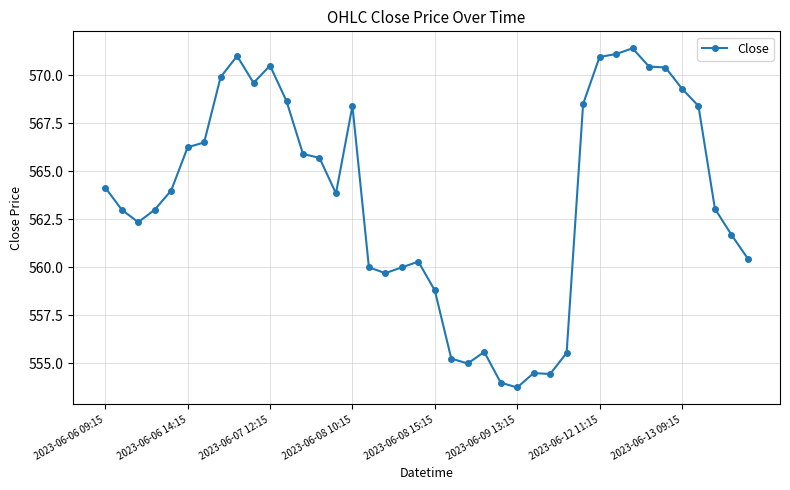

How many series are shown in this chart?

1